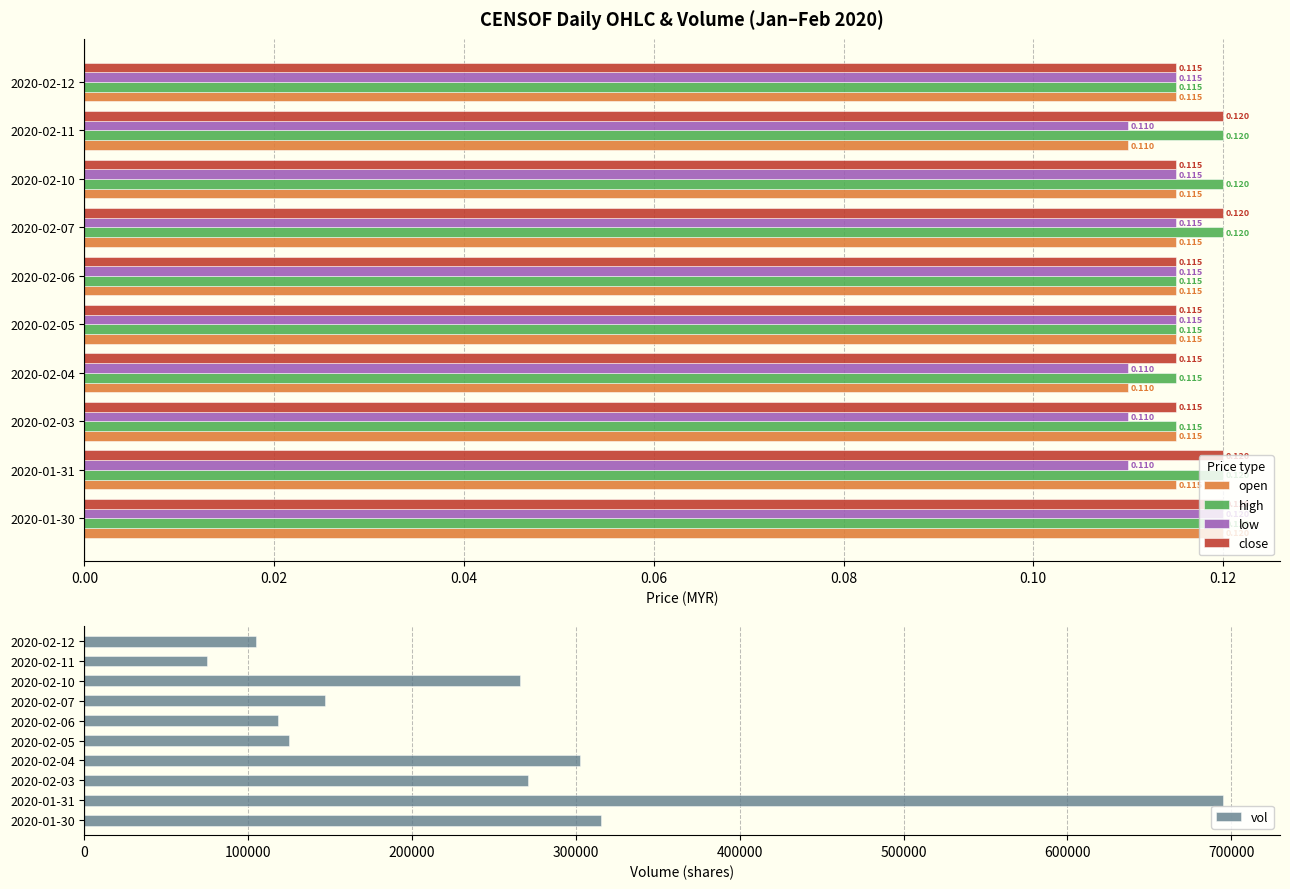

Which series has the widest spread of values?

vol